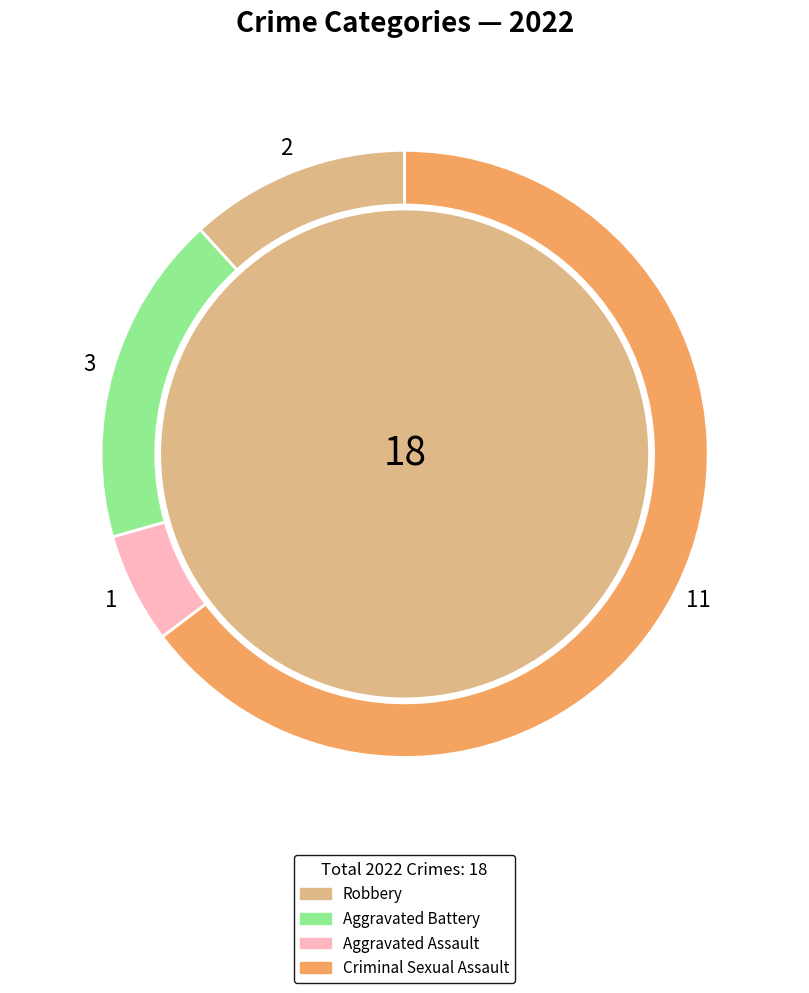

Does any single category account for the majority?

Yes